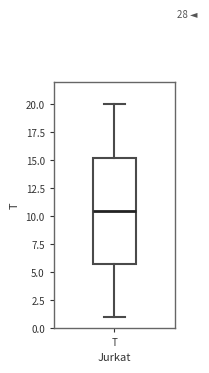

Transcribe this box plot: give where the median line is, the range the box spans, and where the two whiskers end, as read against the y-axis. The values are not printed on the chart, so give them approximately, as read against the axis.

median 10.5, box 6.0 to 15.5, whiskers 1.0 to 20.0